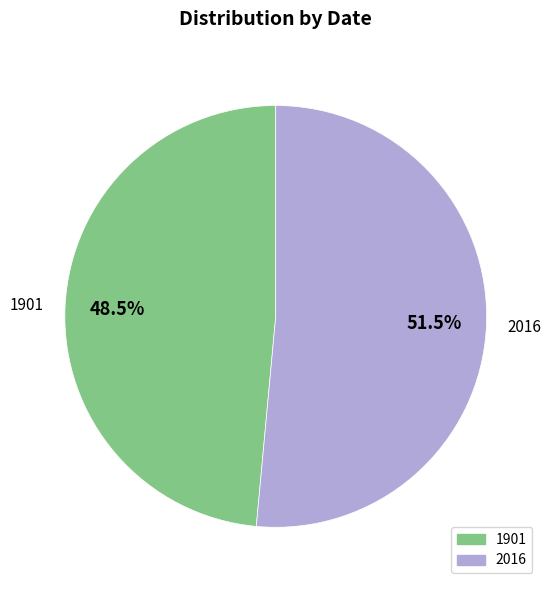

Which category accounts for the majority?

2016